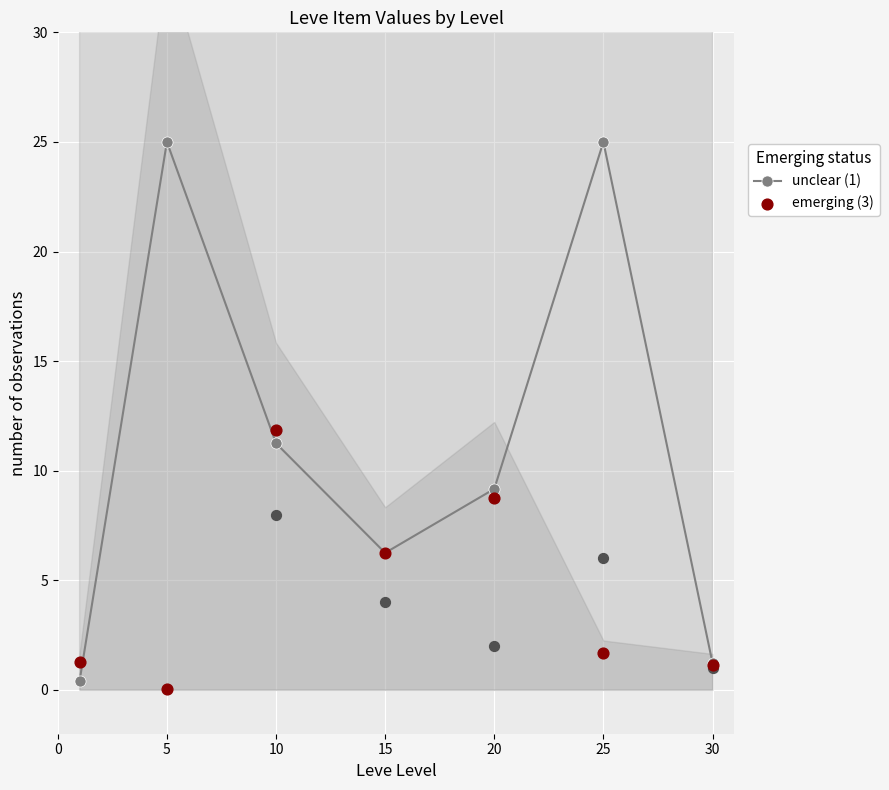

Is the value of unclear (1) at 5 greater than the value of emerging (3) at 15?

Yes